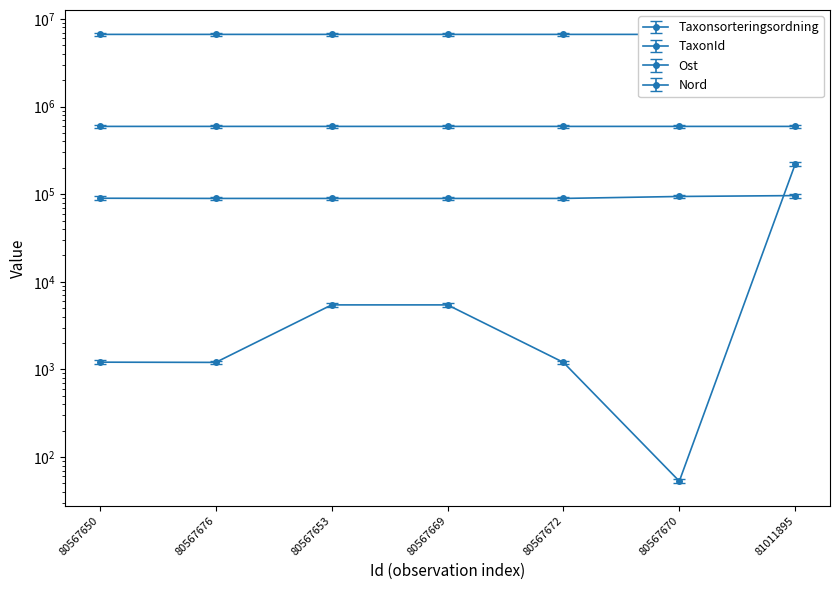

Is this an area chart (filled region under the line)?

No